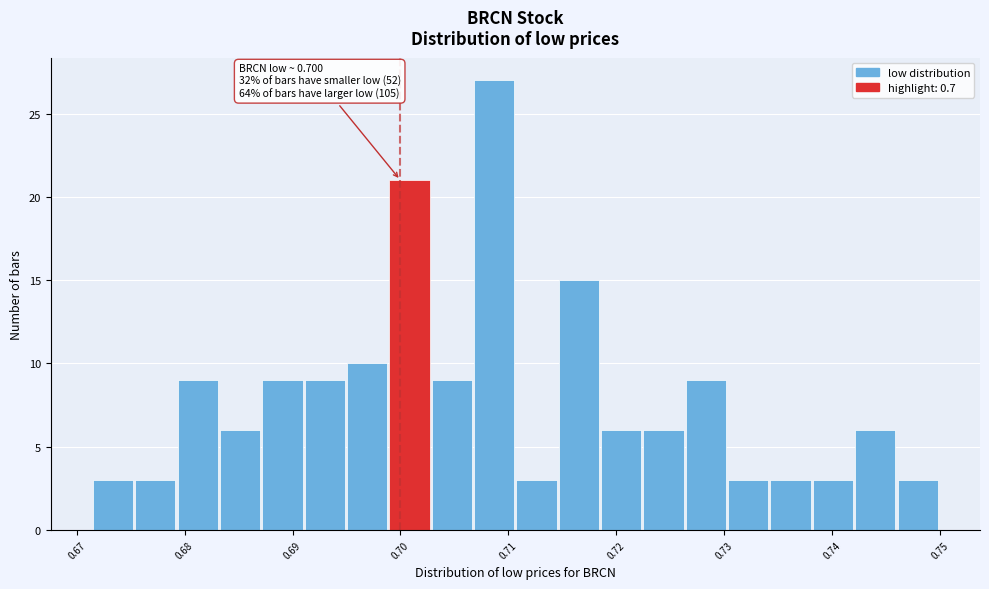

Around what value on the x-axis is the tallest bar? Give the approximate position of its centre, as read against the axis.

0.709